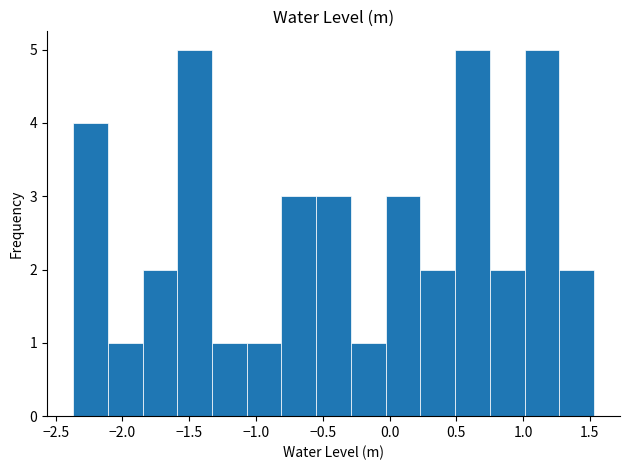

Reading left to right, list every bar in this chart as the range it spans on the x-axis followed by its height. Neither the bar edges nor the heights are printed on the chart, so give them approximately, as read against the axes.

-2.35 to -2.10: 4
-2.10 to -1.85: 1
-1.85 to -1.60: 2
-1.60 to -1.35: 5
-1.35 to -1.05: 1
-1.05 to -0.80: 1
-0.80 to -0.55: 3
-0.55 to -0.30: 3
-0.30 to -0.05: 1
-0.05 to 0.25: 3
0.25 to 0.50: 2
0.50 to 0.75: 5
0.75 to 1.00: 2
1.00 to 1.25: 5
1.25 to 1.55: 2